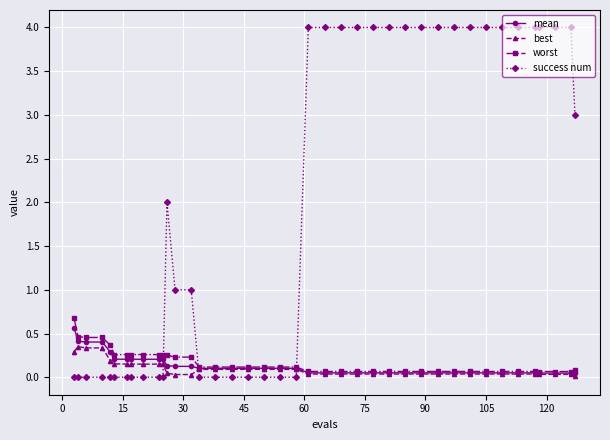

How many times do best and success num cross each other?

3